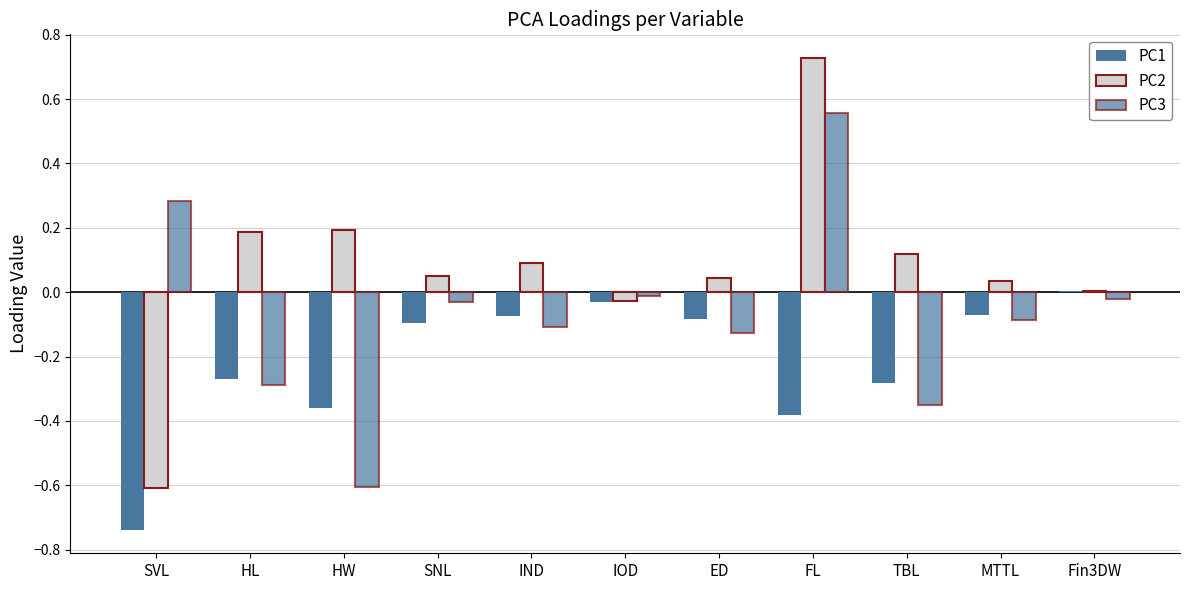

What is the label of the 10th bar from the right?

HL